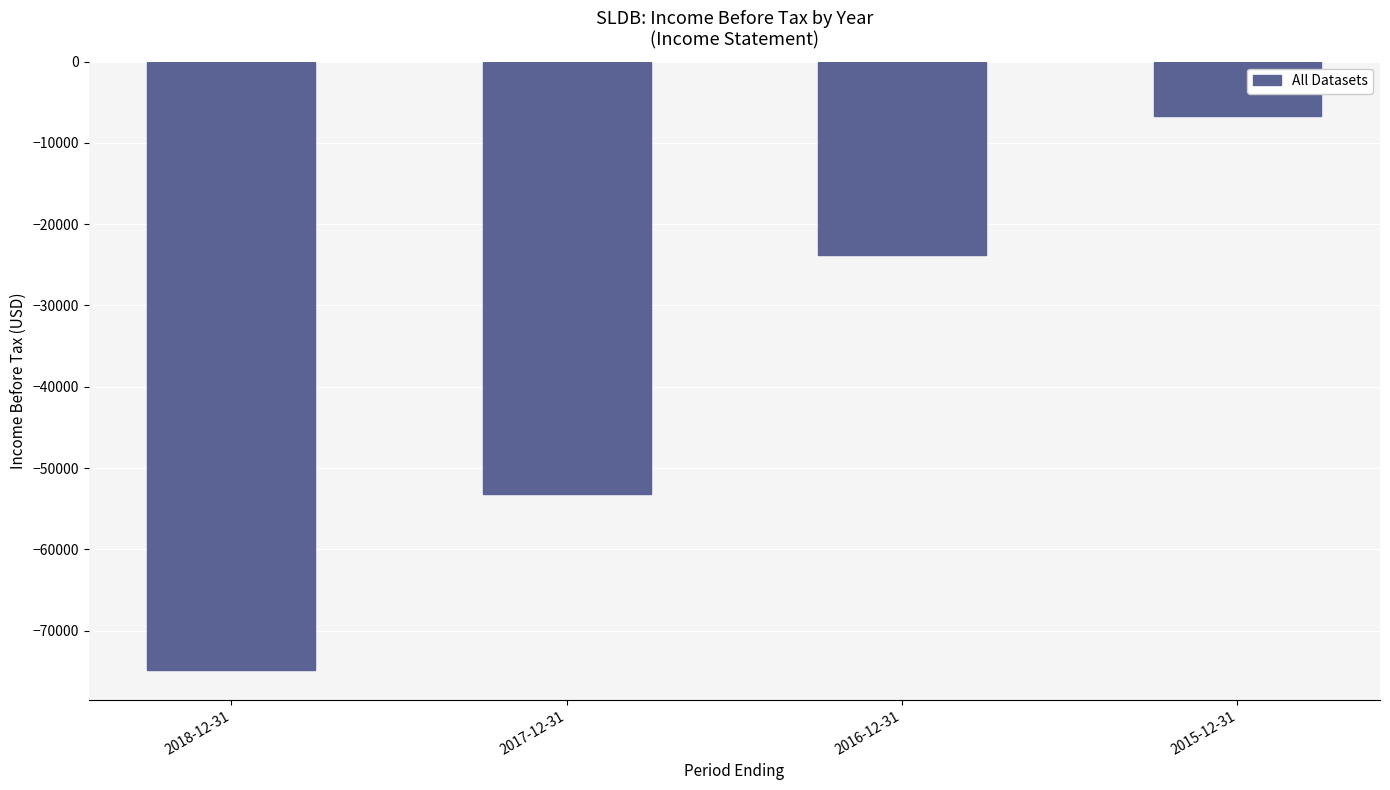

What is the smallest value displayed?

-74800